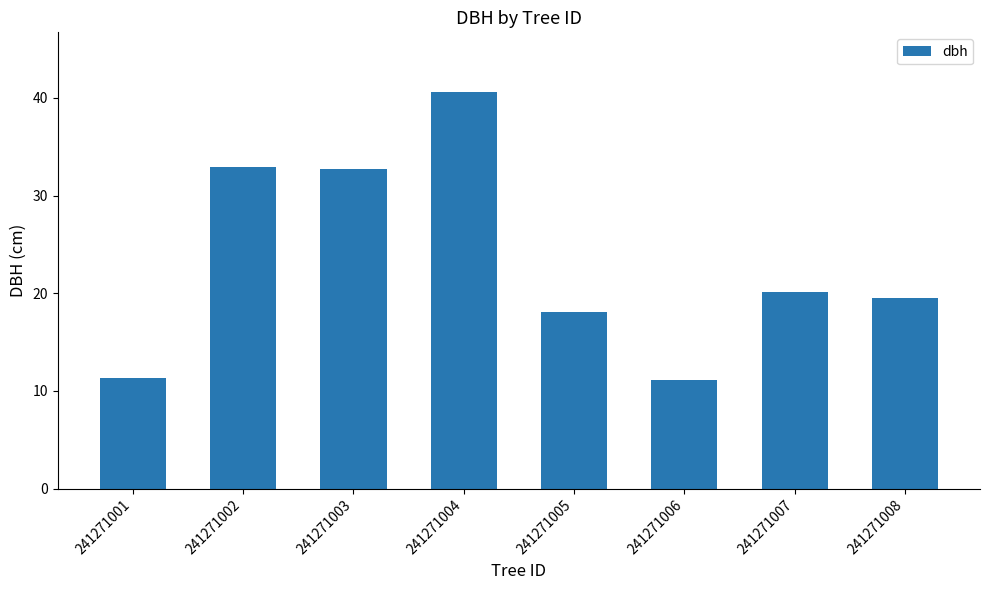

The chart shows a value of 20.1 at 241271007. True or false?

True